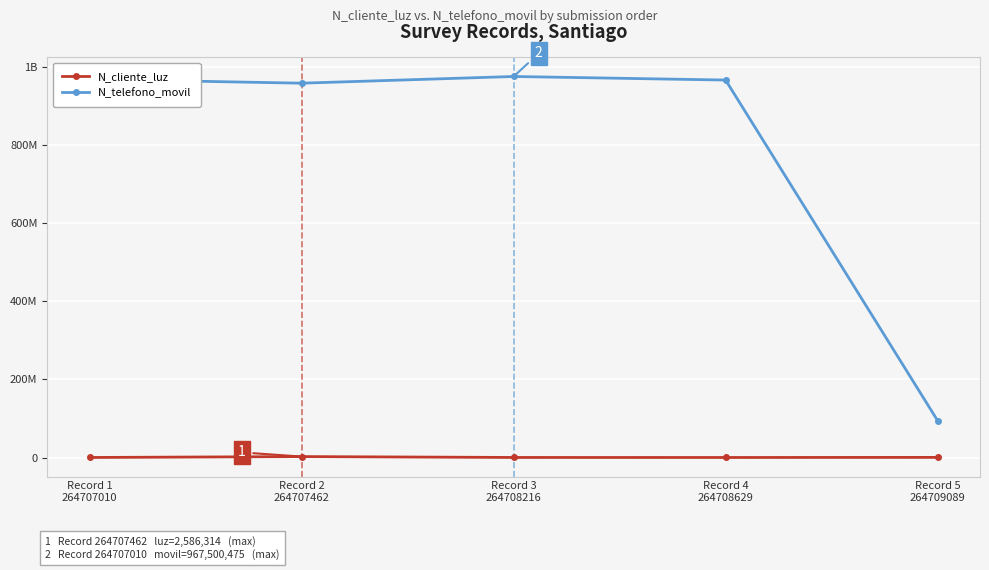

Where does the N_telefono_movil series first go above 965423133?

Record 1
264707010